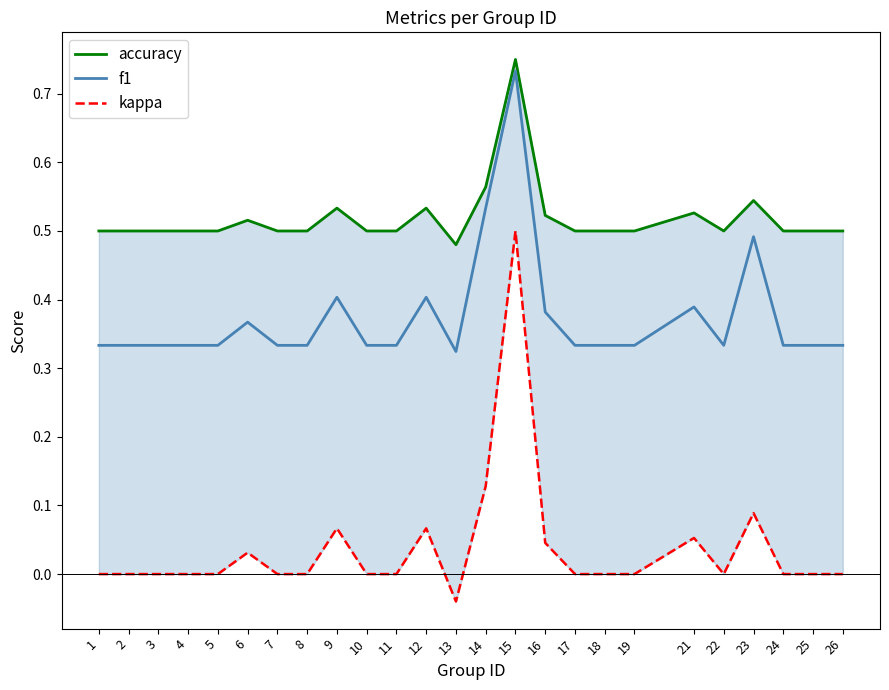

The value of accuracy at 8 is 0.2. True or false?

False